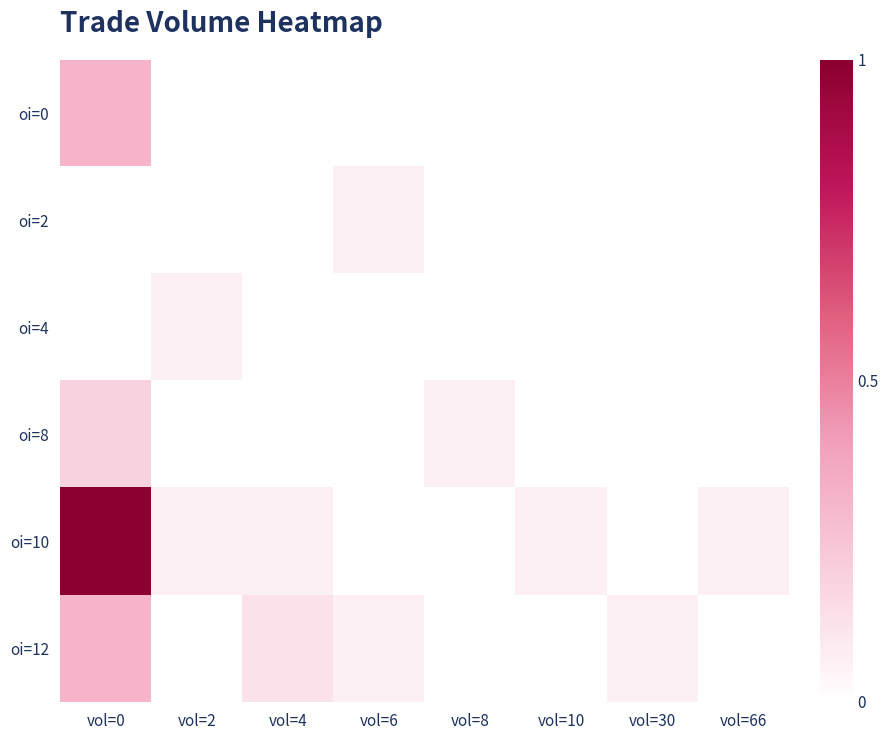

What is the greatest value displayed?

1.0